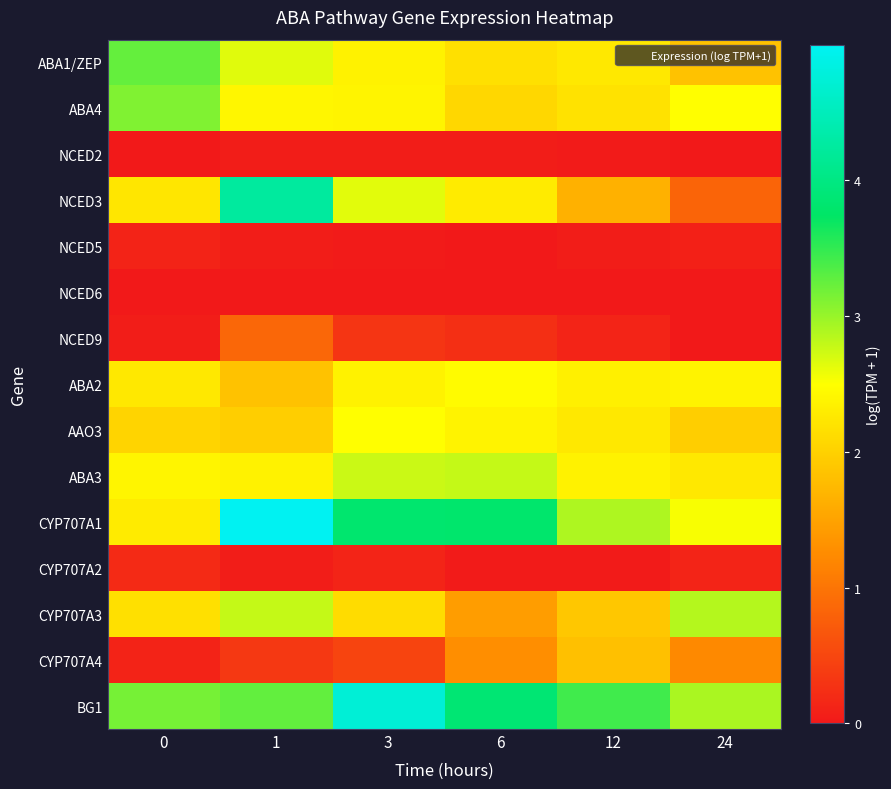

At which category is the sum across all series the highest?

1